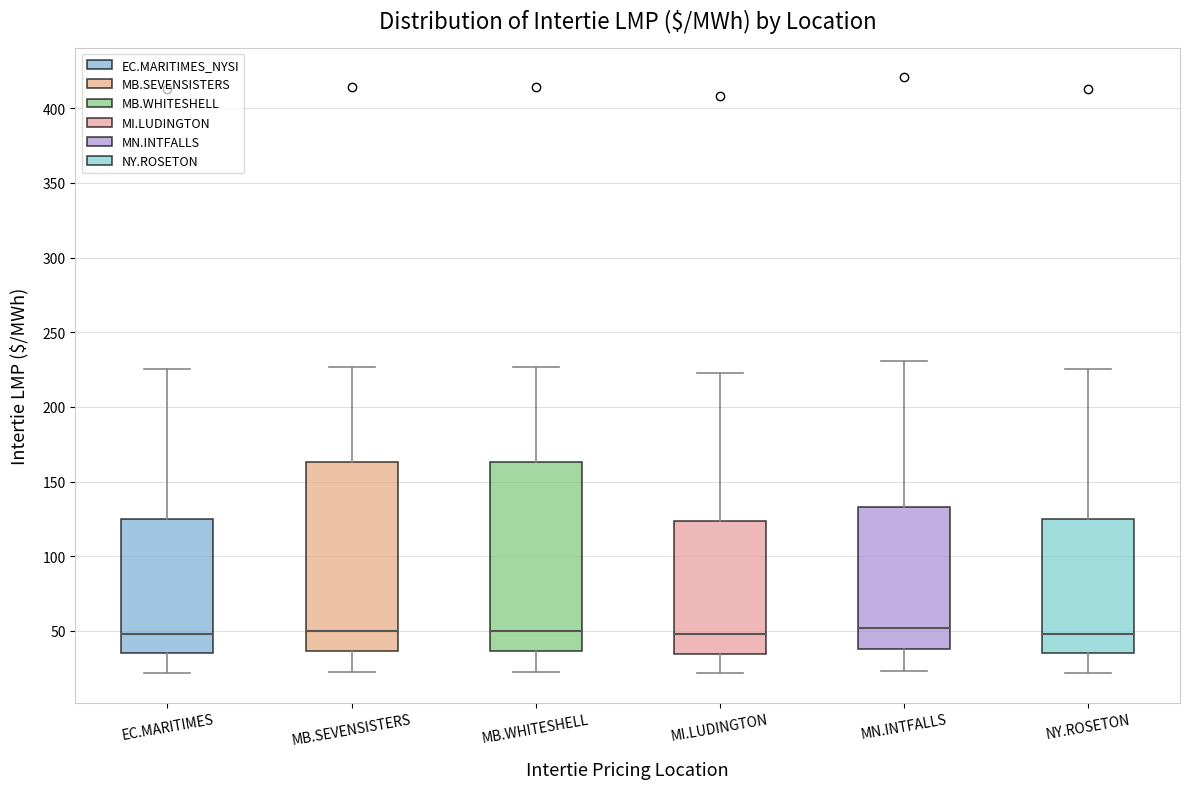

Reading left to right, transcribe this box plot: for each box, give where its median line is, the range the box spans, and where its two whiskers end, as read against the y-axis. The values are not printed on the chart, so give them approximately, as read against the axis.

EC.MARITIMES: median 50, box 35 to 125, whiskers 20 to 225
MB.SEVENSISTERS: median 50, box 35 to 165, whiskers 25 to 225
MB.WHITESHELL: median 50, box 35 to 165, whiskers 25 to 225
MI.LUDINGTON: median 50, box 35 to 125, whiskers 20 to 225
MN.INTFALLS: median 50, box 40 to 135, whiskers 25 to 230
NY.ROSETON: median 50, box 35 to 125, whiskers 20 to 225